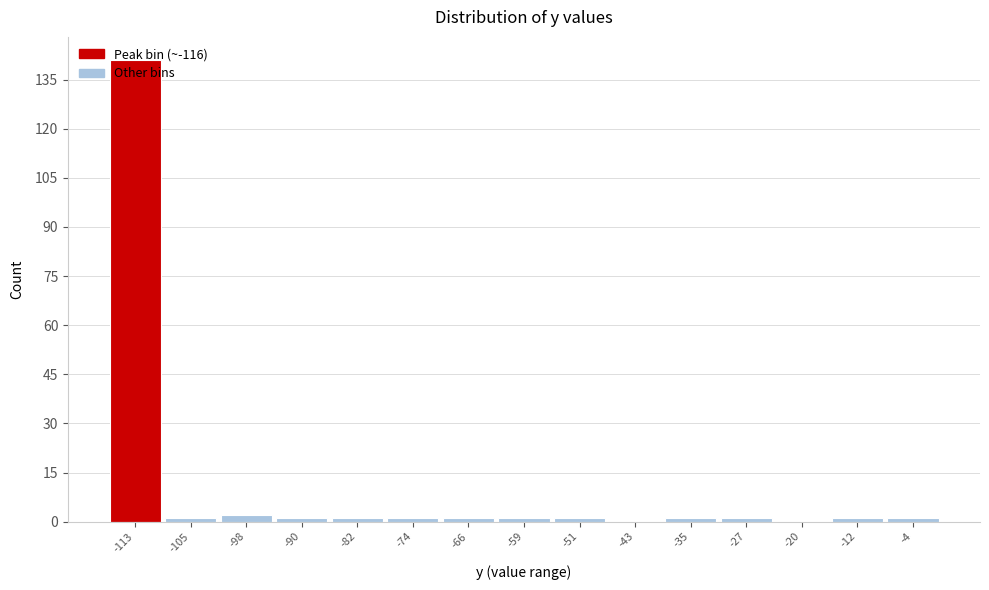

Reading left to right, list every bar in this chart as the range it spans on the x-axis followed by its height. Neither the bar edges nor the heights are printed on the chart, so give them approximately, as read against the axes.

-117 to -109: 142
-109 to -101: under 2
-101 to -94: 2
-94 to -86: under 2
-86 to -78: under 2
-78 to -70: under 2
-70 to -62: under 2
-62 to -55: under 2
-55 to -47: under 2
-47 to -39: 0
-39 to -31: under 2
-31 to -23: under 2
-23 to -16: 0
-16 to -8: under 2
-8 to 0: under 2